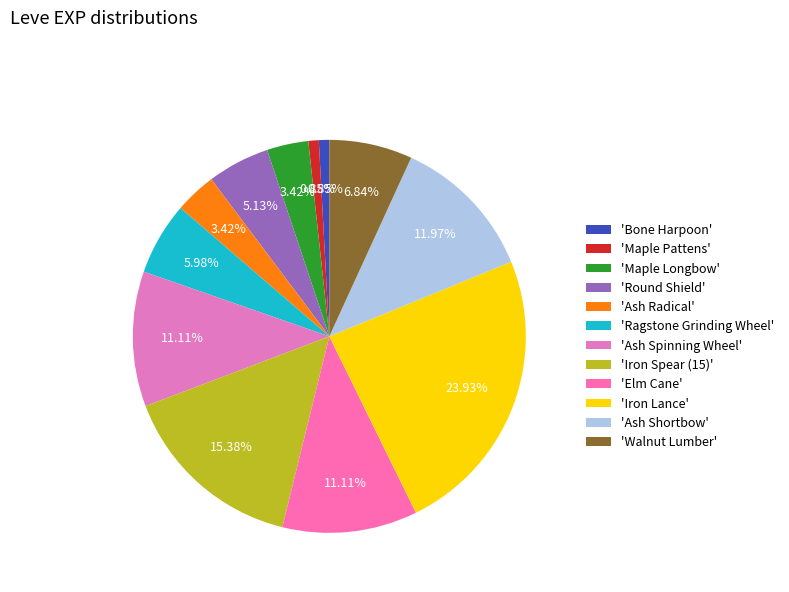

To the nearest percent, what is the average slice percentage?

8%